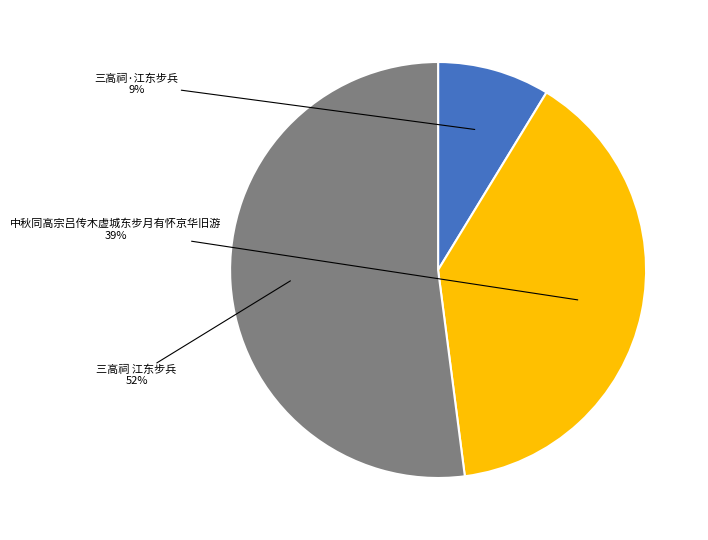

Which category accounts for the majority?

三高祠 江东步兵